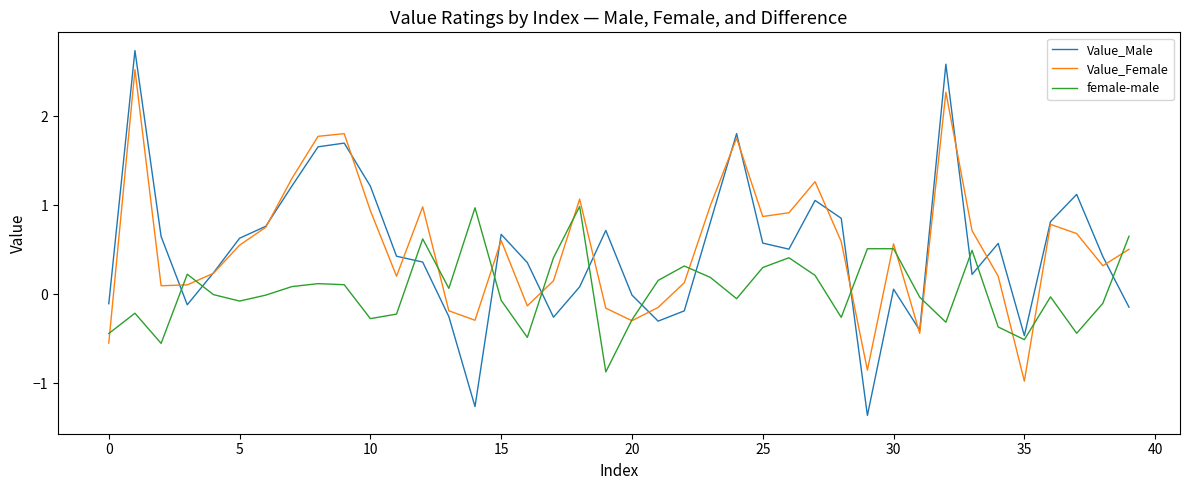

What is the greatest value displayed?

2.7